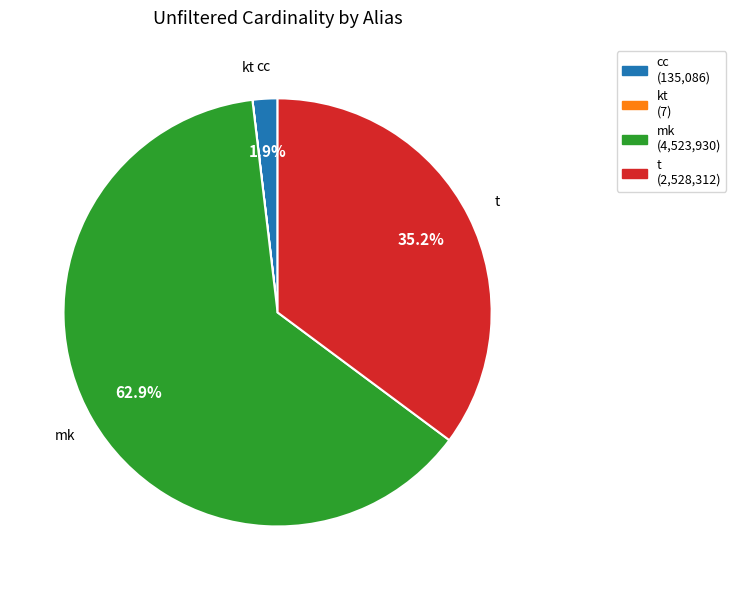

Does cc (135,086) represent more than half of the total?

No